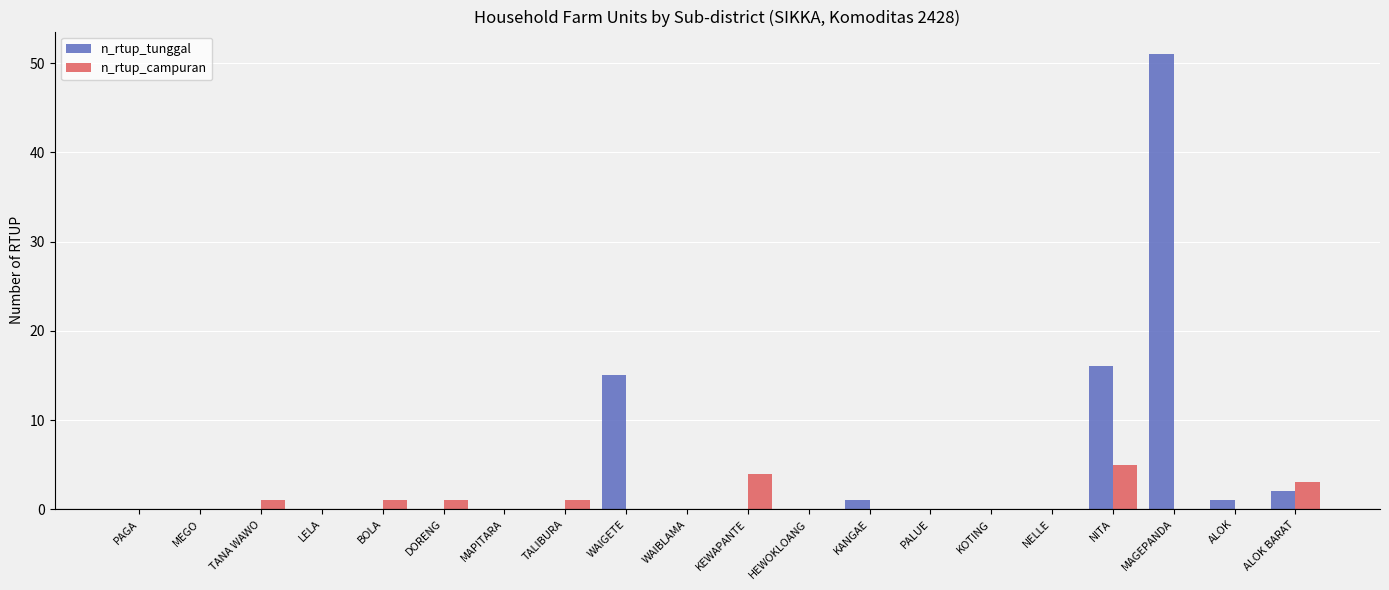

How many groups of bars are there?

20